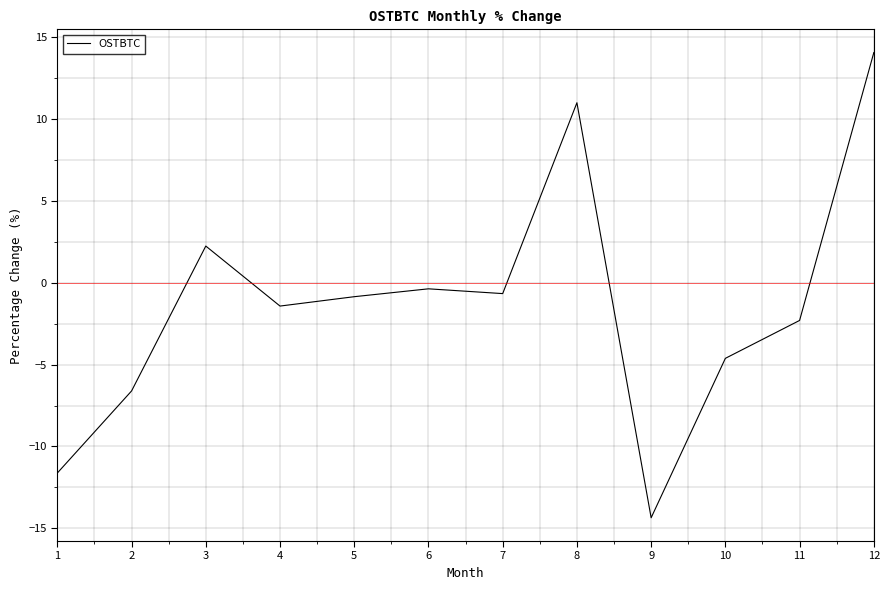

At which category does the data reach its first local peak?

3